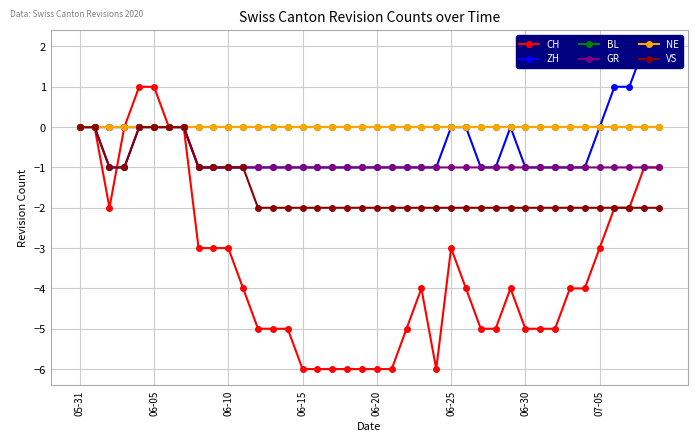

List the series in order of their peak value, highest first.

ZH, CH, BL, GR, NE, VS